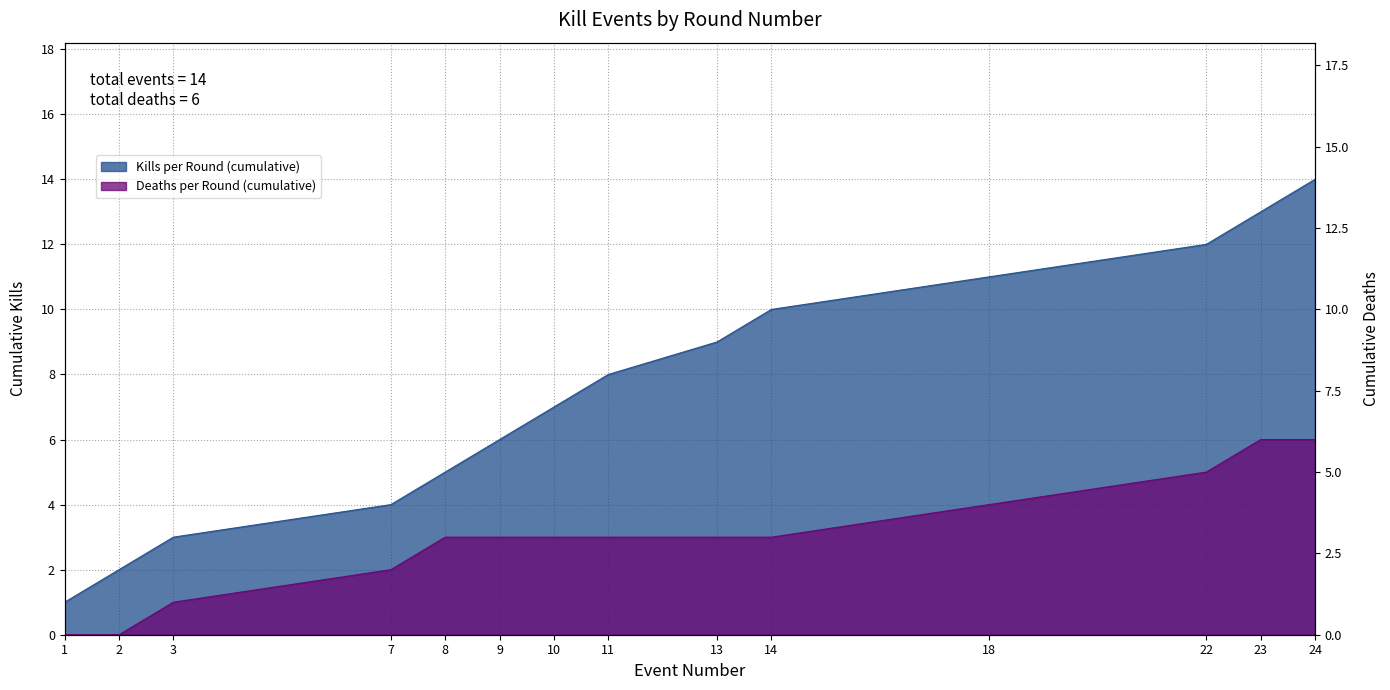

Where does the Kills per Round (cumulative) series first go above 8?

13